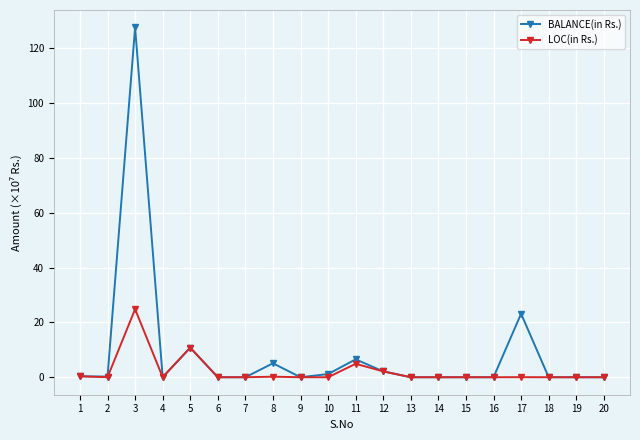

Does the chart display data point markers on the line(s)?

Yes